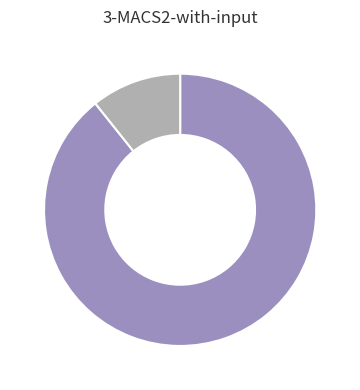

Does any single category account for the majority?

Yes